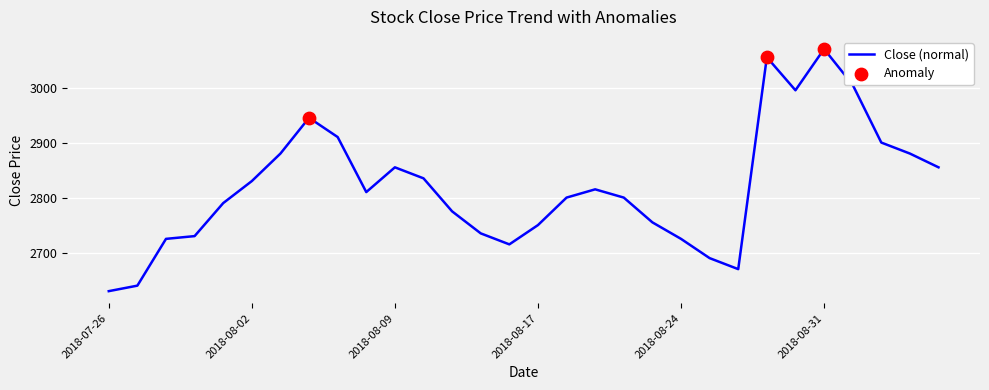

What is the greatest value displayed?

3070